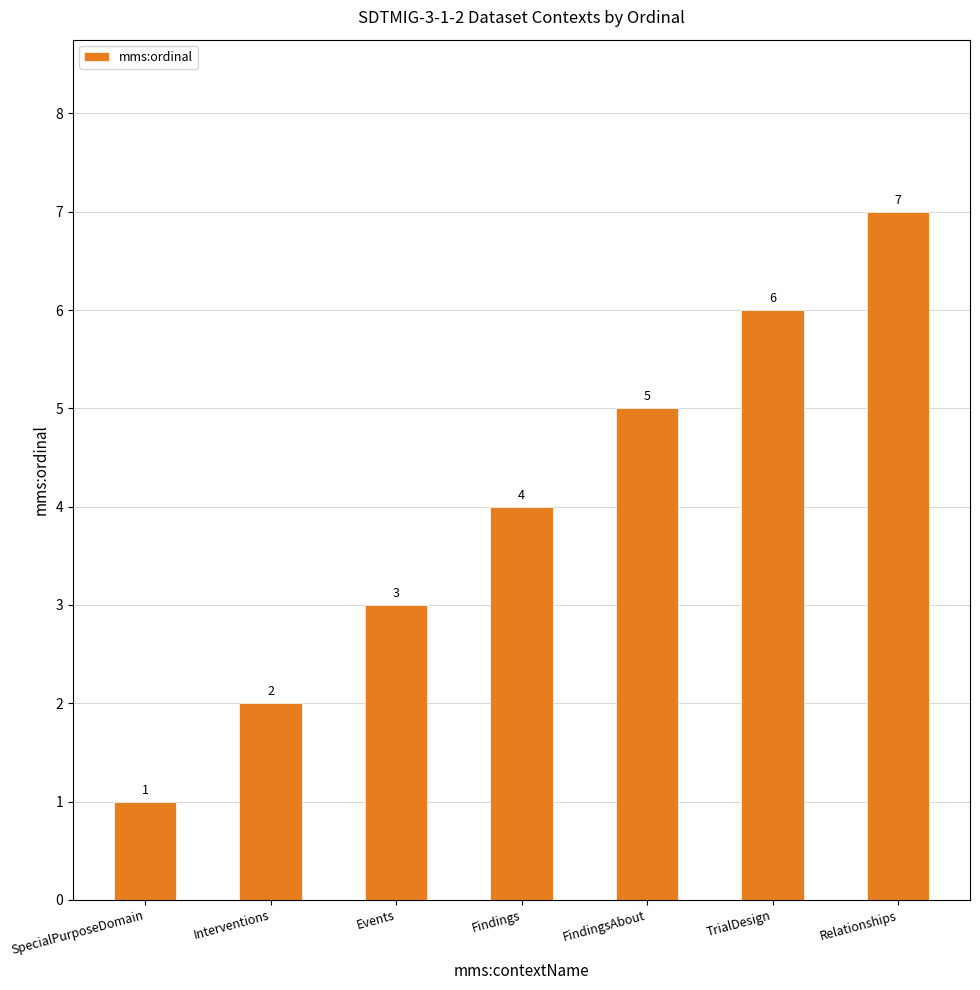

Reading left to right, transcribe all the data shown in this chart.

SpecialPurposeDomain=1	Interventions=2	Events=3	Findings=4	FindingsAbout=5	TrialDesign=6	Relationships=7